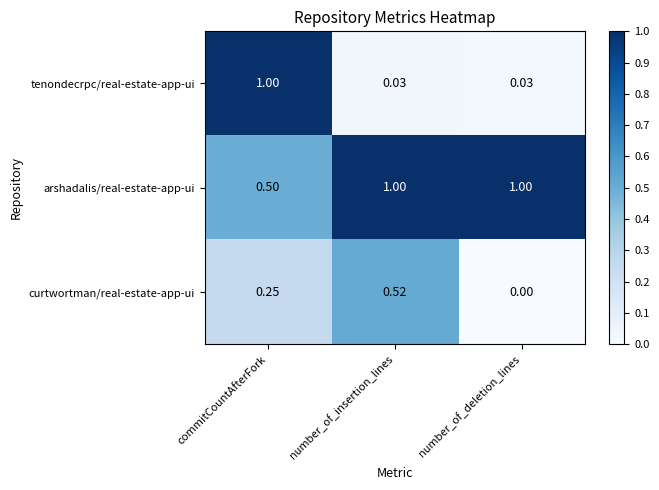

At which label does curtwortman/real-estate-app-ui reach its peak?

number_of_insertion_lines